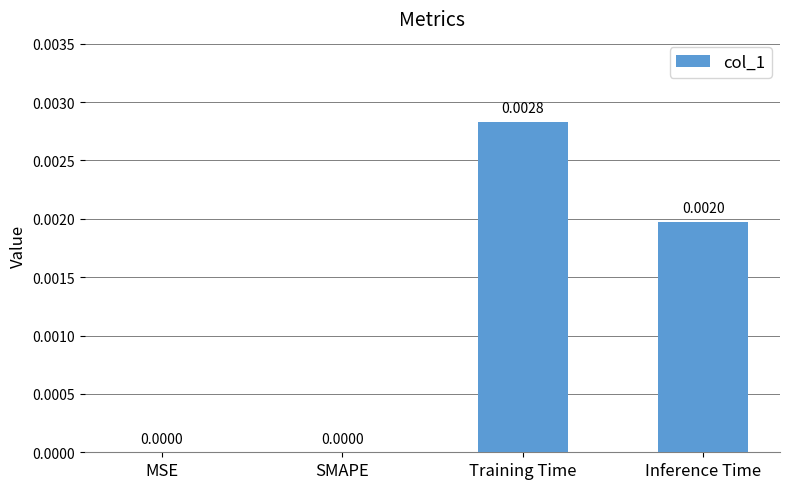

Which label corresponds to the largest value in the chart?

Training Time